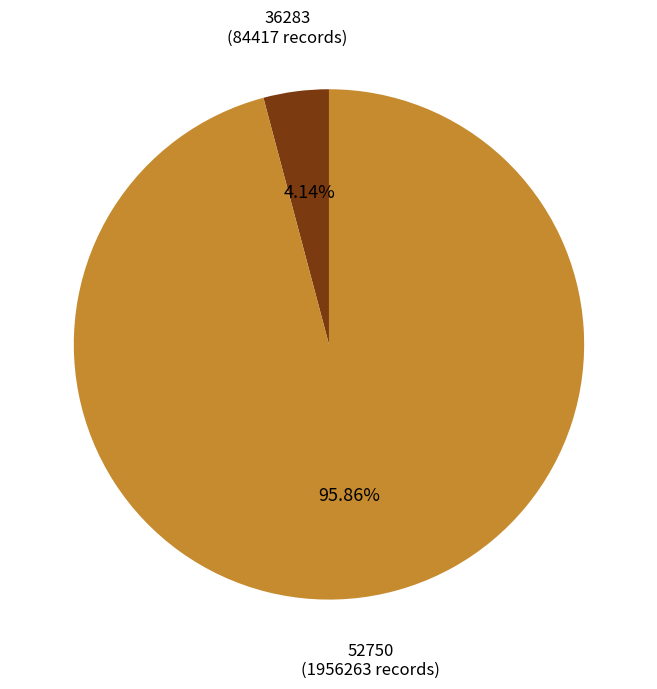

Is there a majority slice in this chart?

Yes